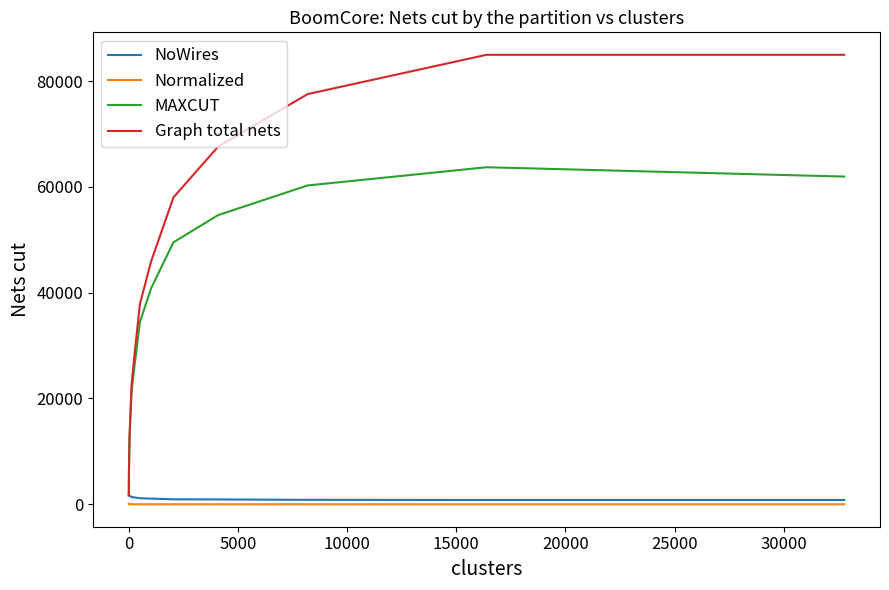

Which series has the widest spread of values?

Graph total nets